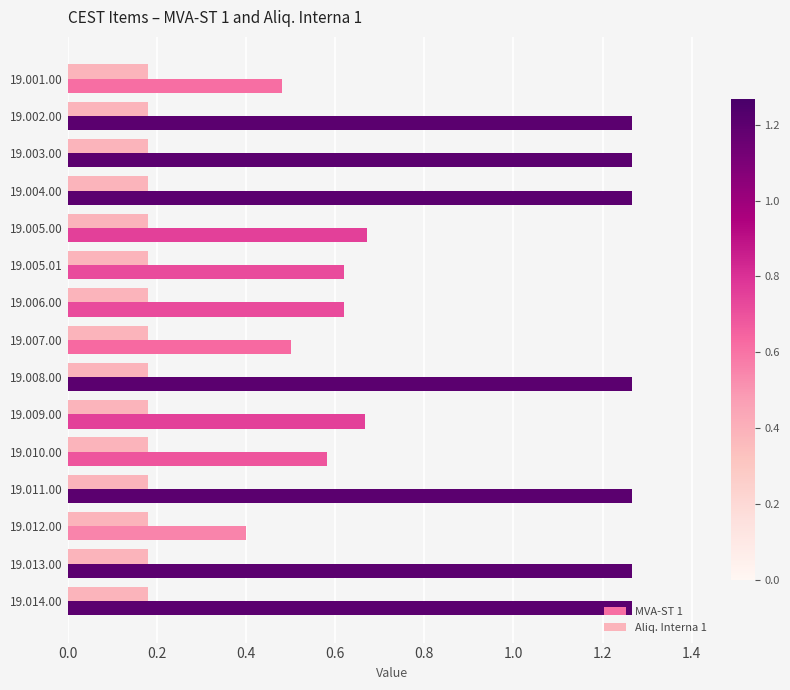

What is the sum of the MVA-ST 1 values at 19.010.00 and 19.001.00?

1.1